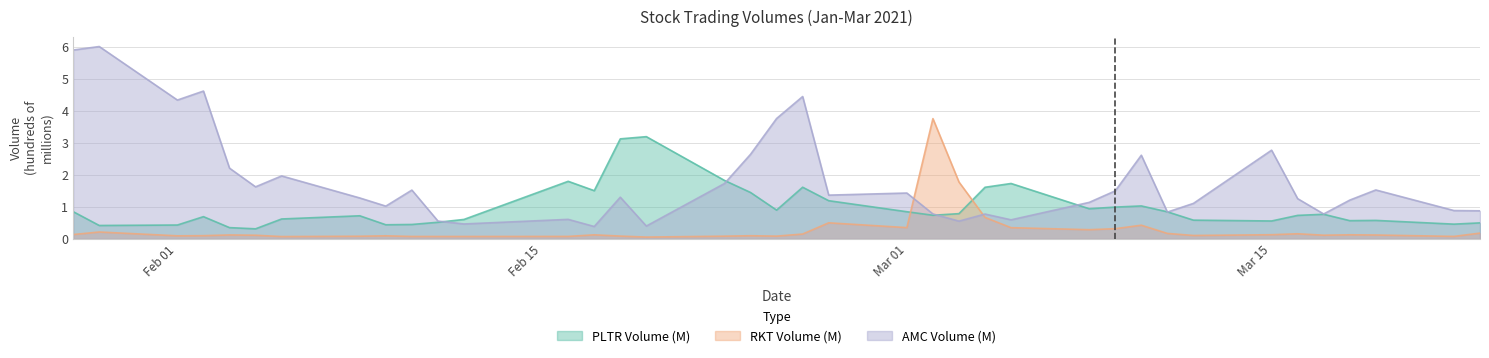

Between 2021-03-04 and 2021-03-23, which series saw the biggest shift?

PLTR Volume (M)